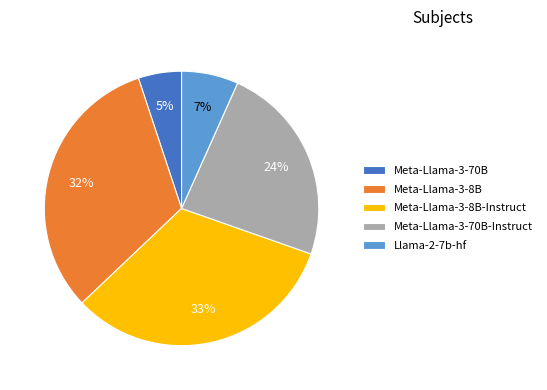

Does any single category account for the majority?

No